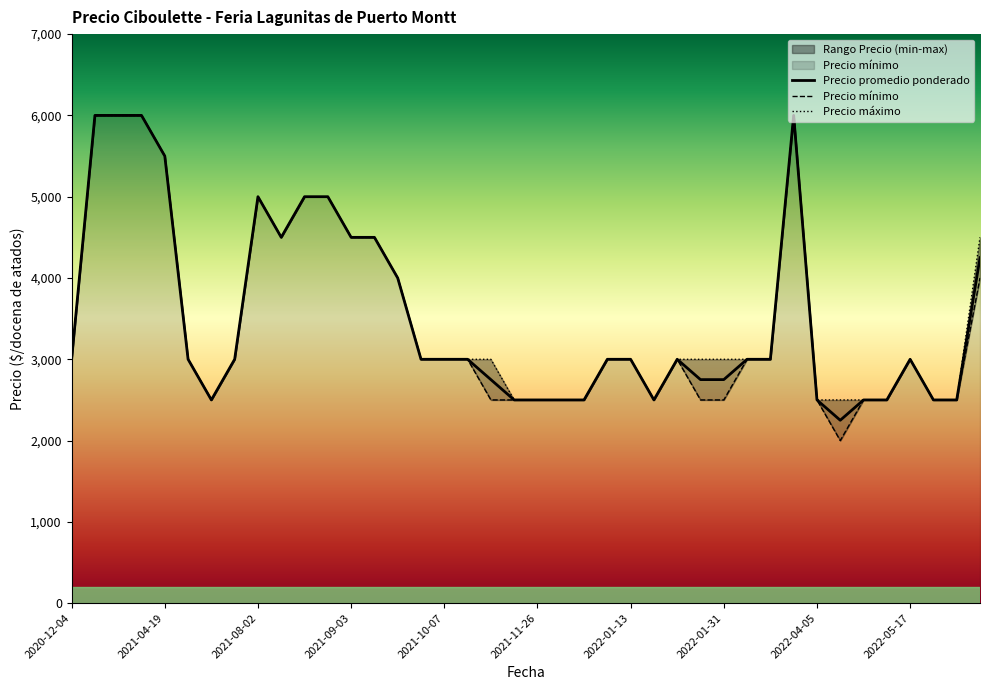

What is the minimum value for Precio promedio ponderado?

2250